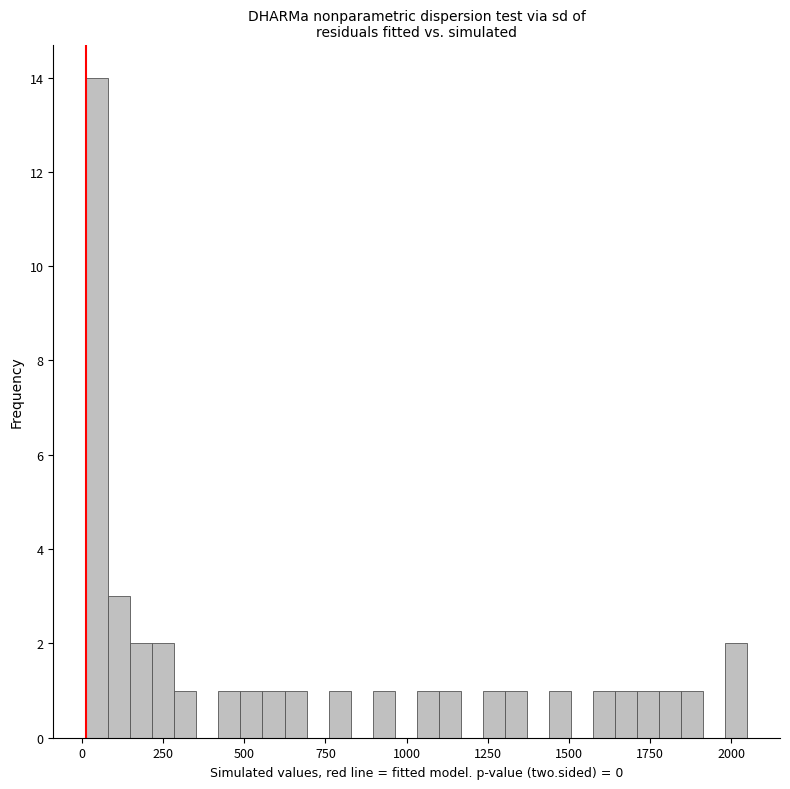

Around what value on the x-axis is the tallest bar? Give the approximate position of its centre, as read against the axis.

50